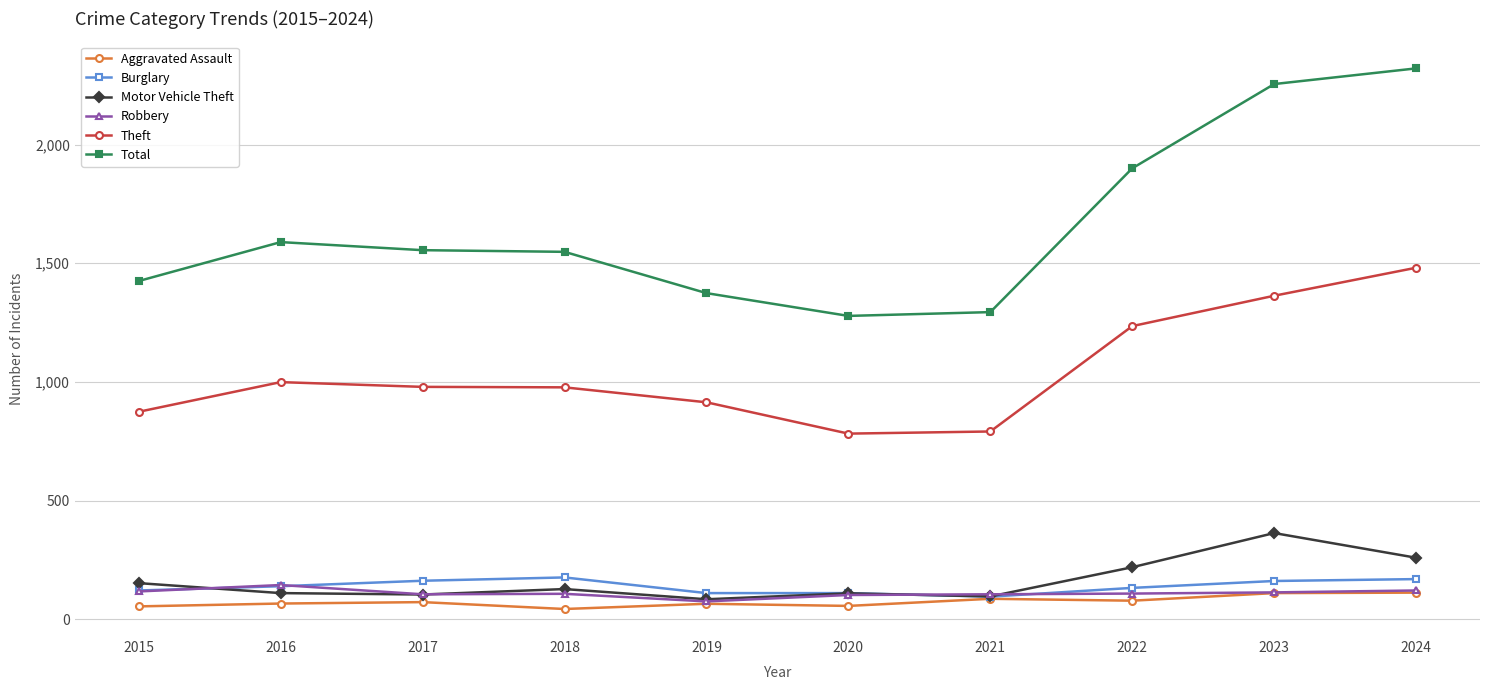

Which series has the largest range (max minus min)?

Total